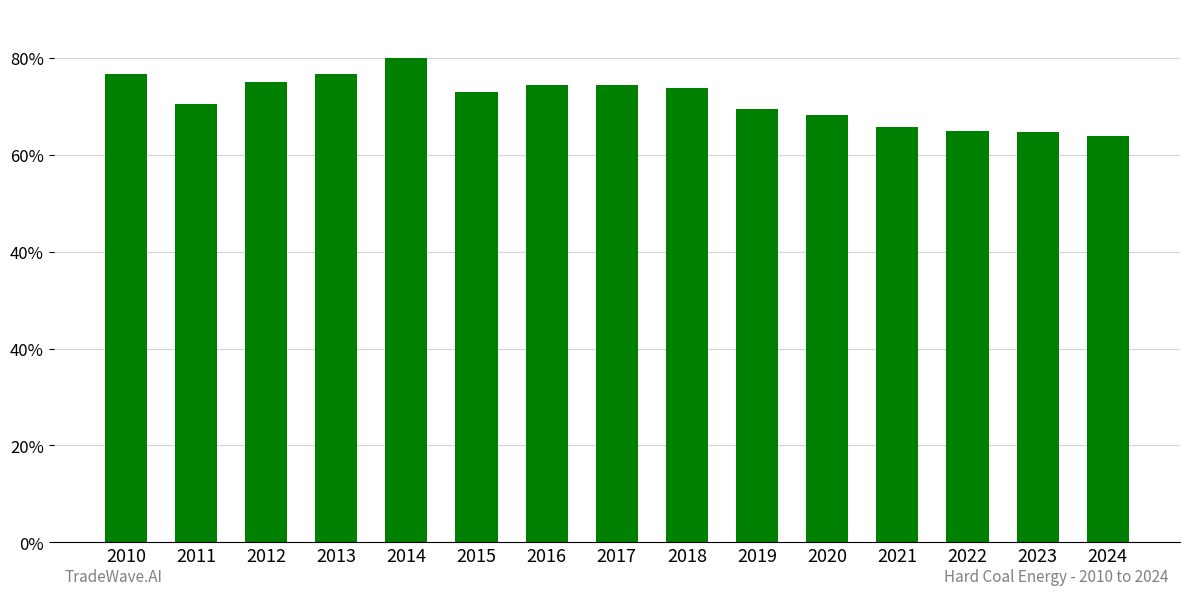

Does the chart contain any negative values?

No